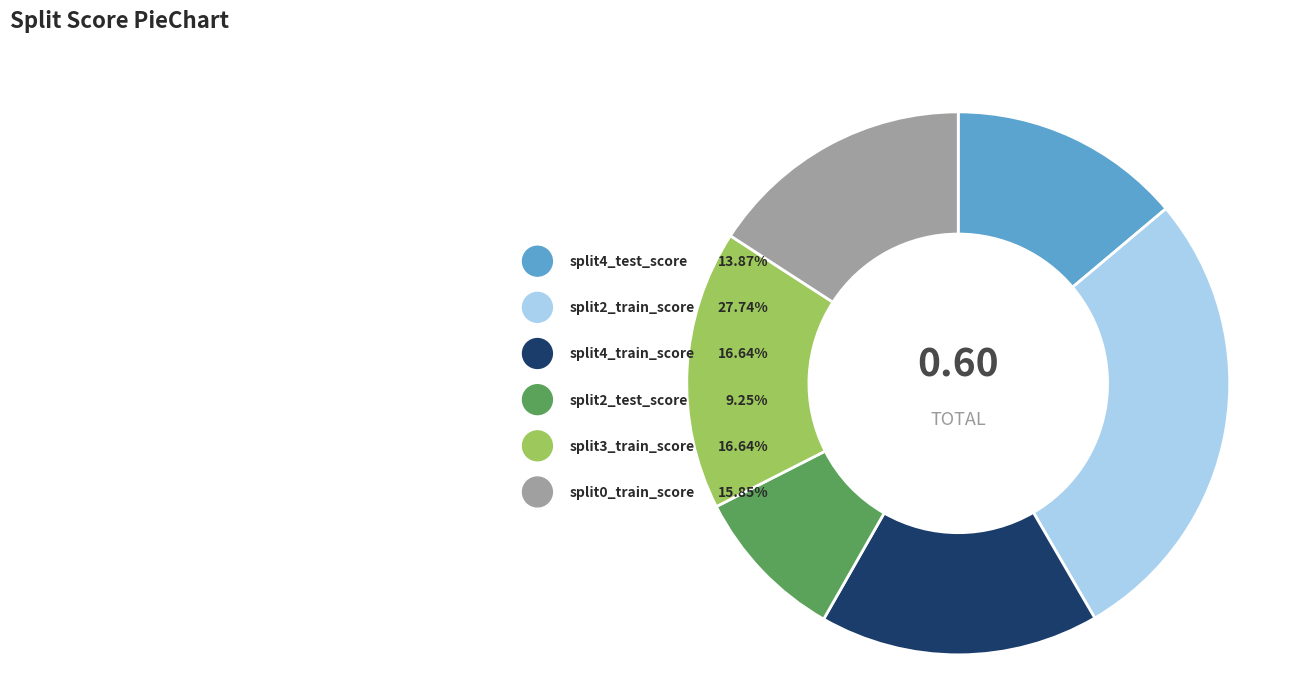

Is the sum of split4_train_score and split4_test_score greater than half?

No